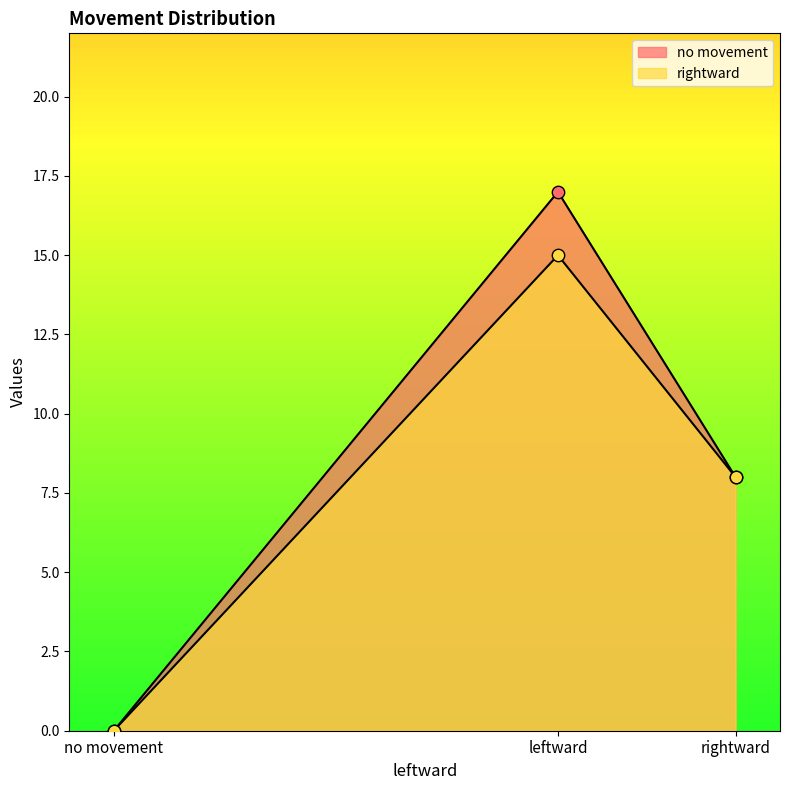

Which series has the widest spread of Y values?

rightward